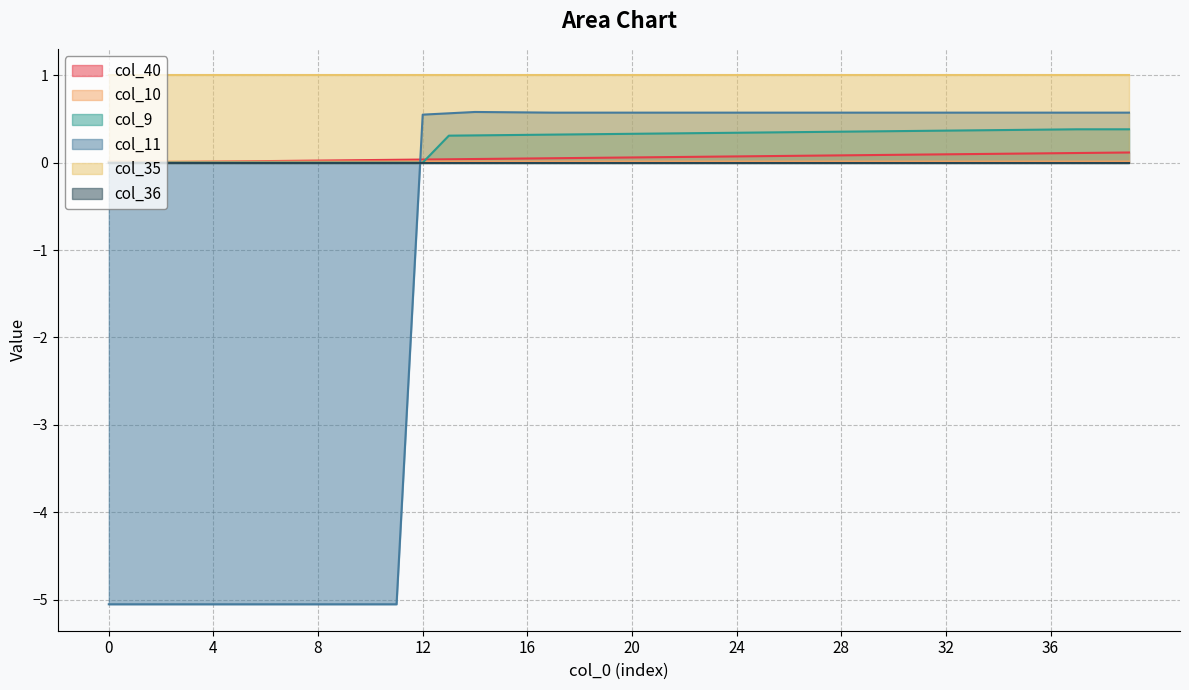

True or false: col_35 and col_11 cross at least once.

False